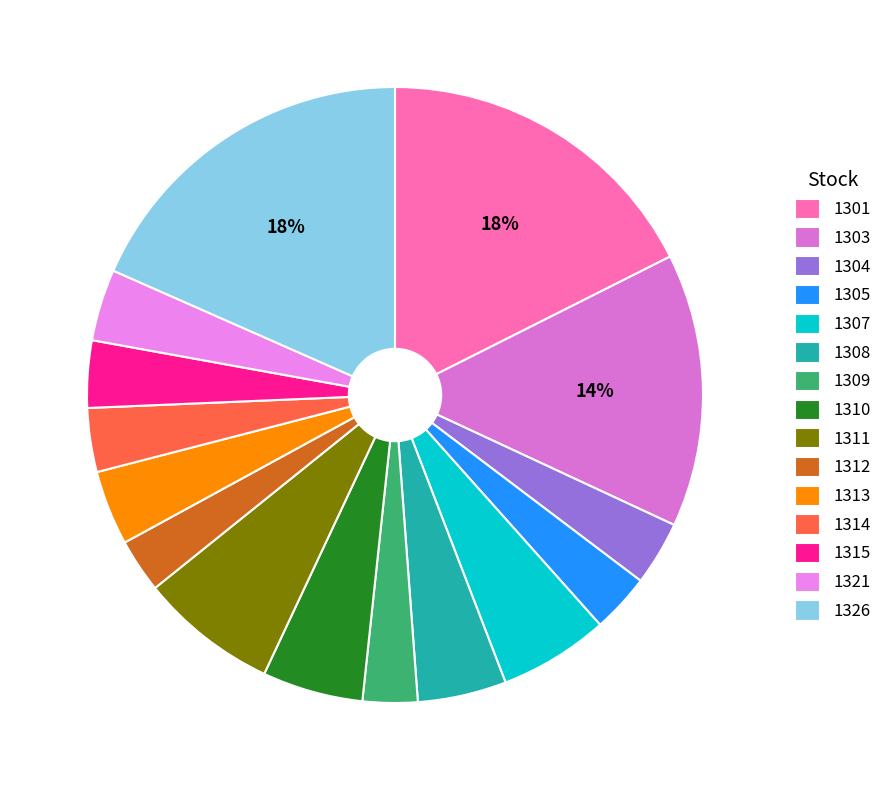

Rank the categories by value from lowest to highest.

1312, 1309, 1305, 1314, 1304, 1315, 1321, 1313, 1308, 1310, 1307, 1311, 1303, 1301, 1326